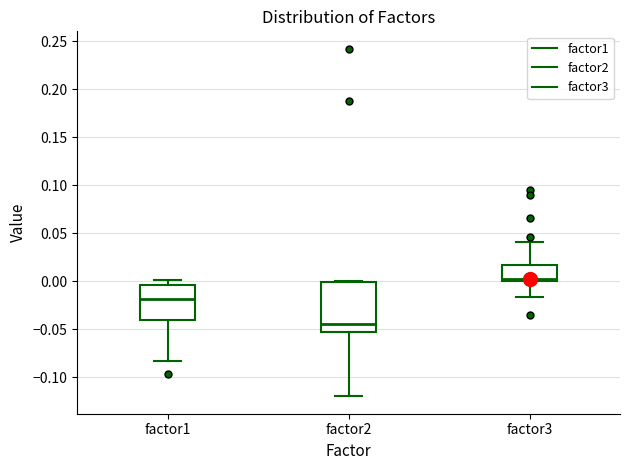

Reading left to right, read every box against the y-axis: the position of its median line, the range the box covers, and the ends of its whiskers. The values are not printed on the chart, so give them approximately, as read against the axis.

factor1: median -0.020, box -0.040 to -0.005, whiskers -0.080 to 0.000
factor2: median -0.045, box -0.050 to 0.000, whiskers -0.120 to 0.000
factor3: median 0.000 (just above the box's lower edge), box 0.000 to 0.015, whiskers -0.015 to 0.040